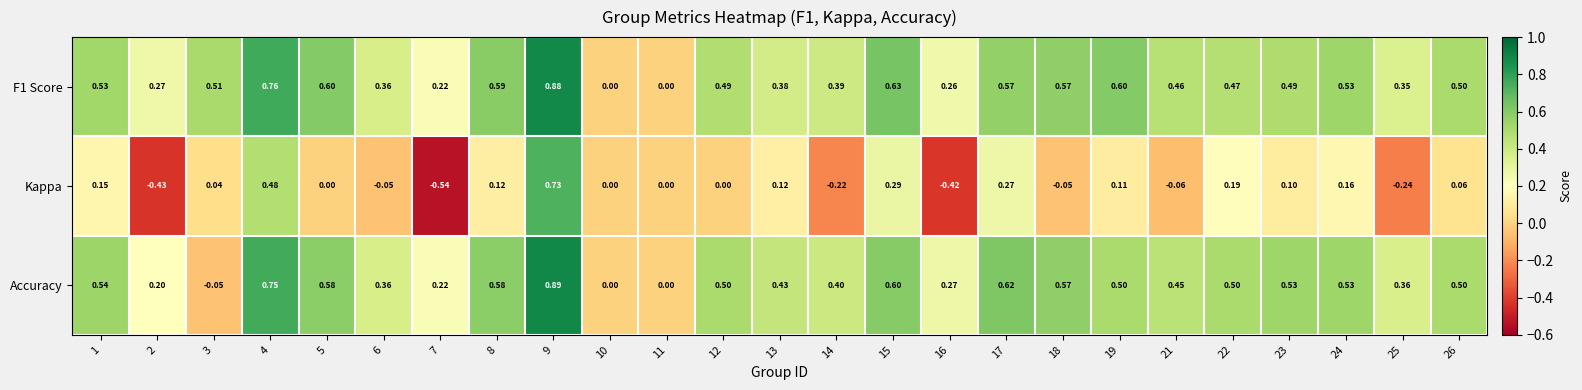

Is the value of F1 Score at 24 greater than the value of Kappa at 2?

Yes